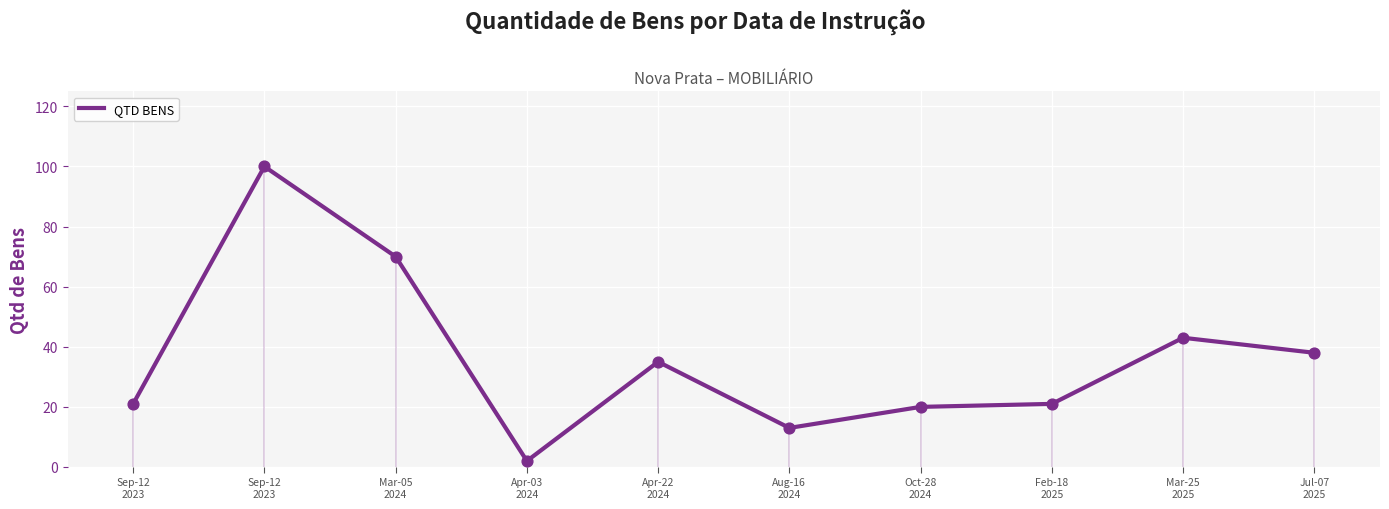

Approximately how many times larger is the value at Sep-12
2023 compared to Jul-07
2025?

0.6